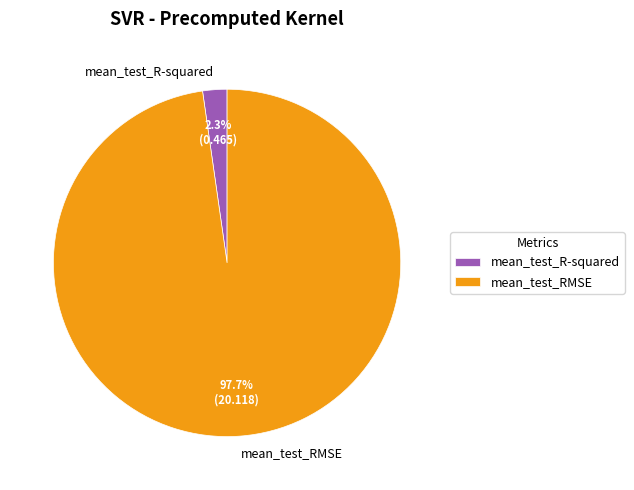

To the nearest percent, what is the difference between the largest and smallest slice percentages?

95%